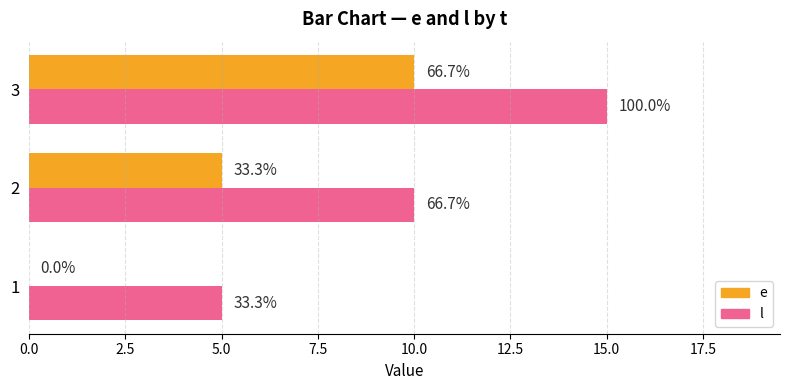

Reading right to left, what are all the values shown in this chart?

e: 10	5	0
l: 15	10	5